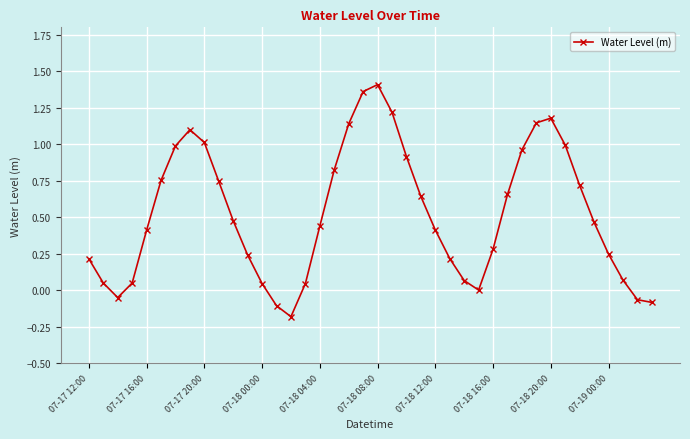

True or false: the data has more than 2 interior local peaks.

True